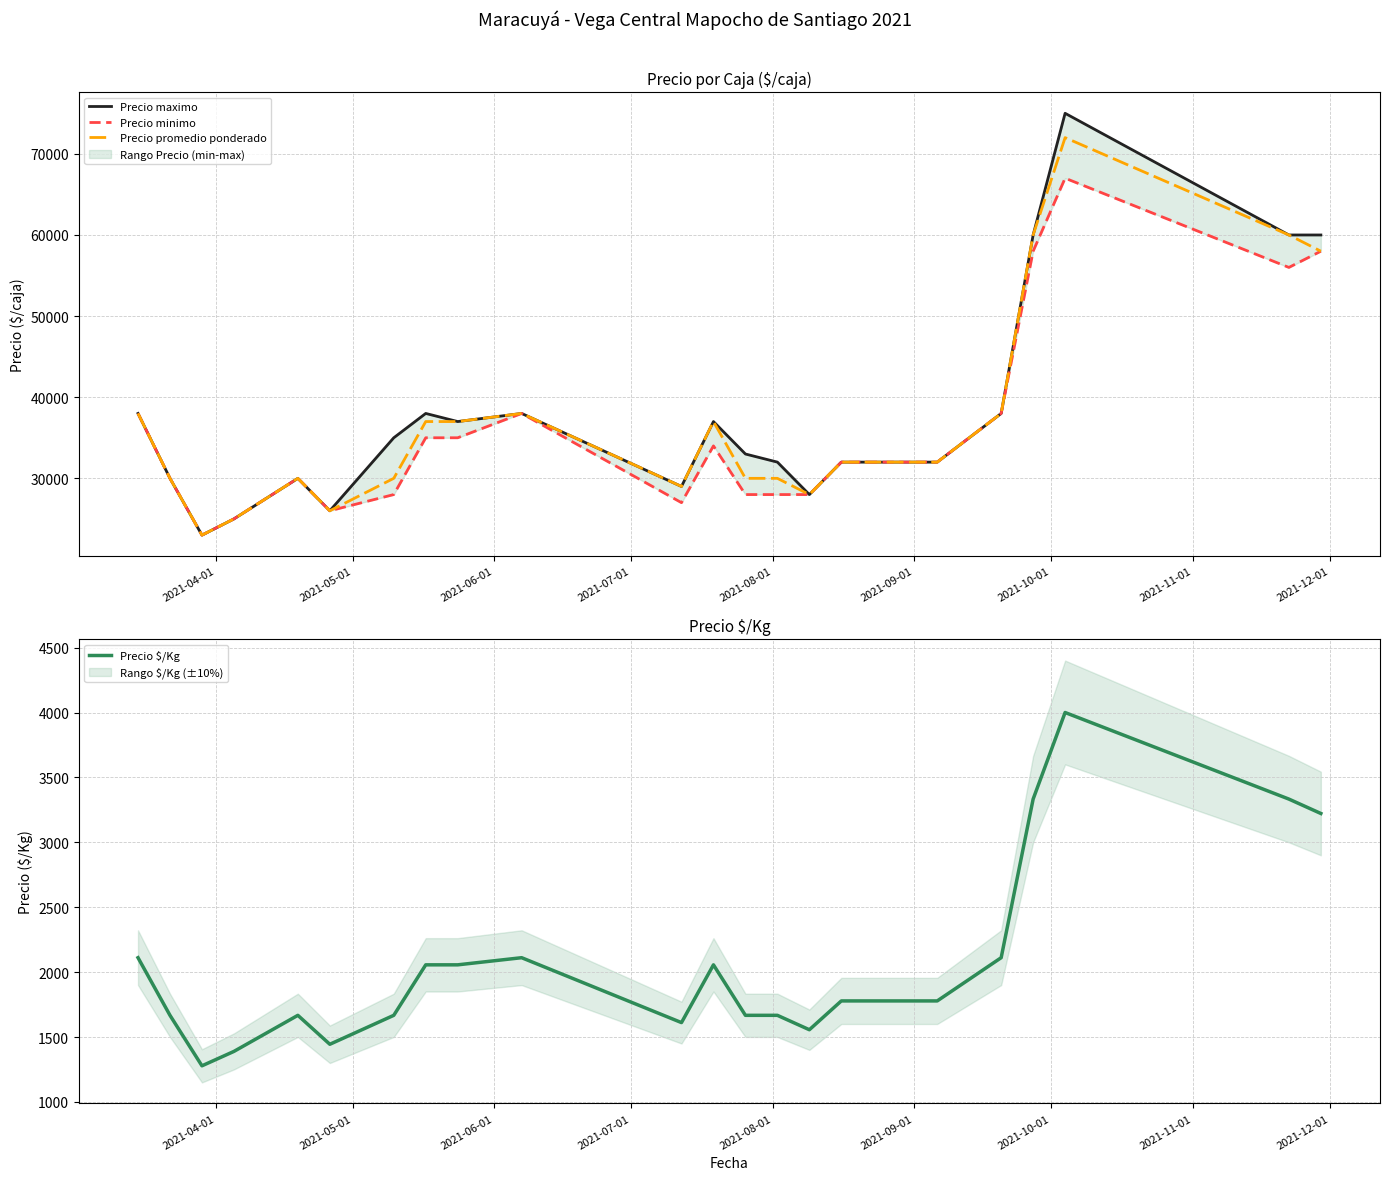

Does the chart display data point markers on the line(s)?

No